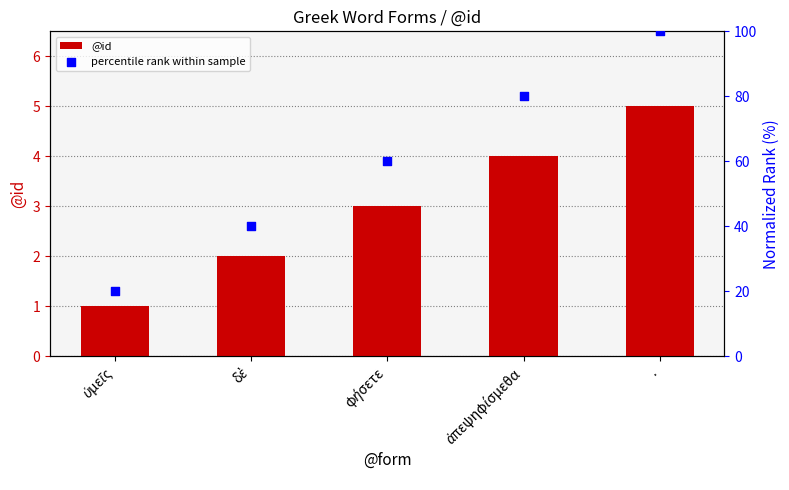

Is the value of percentile rank within sample at φήσετε greater than the value of @id at φήσετε?

Yes